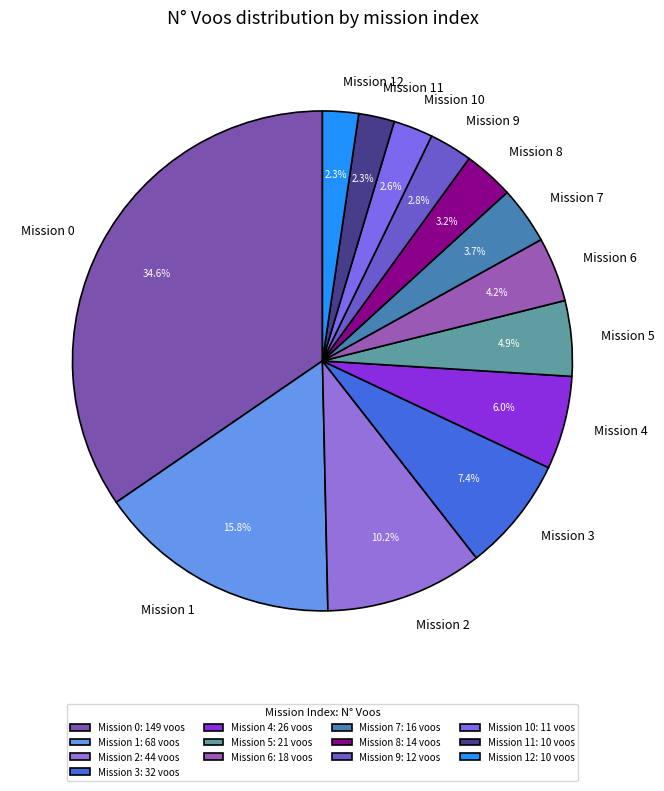

Combined, do Mission 12 and Mission 8 account for over 50%?

No